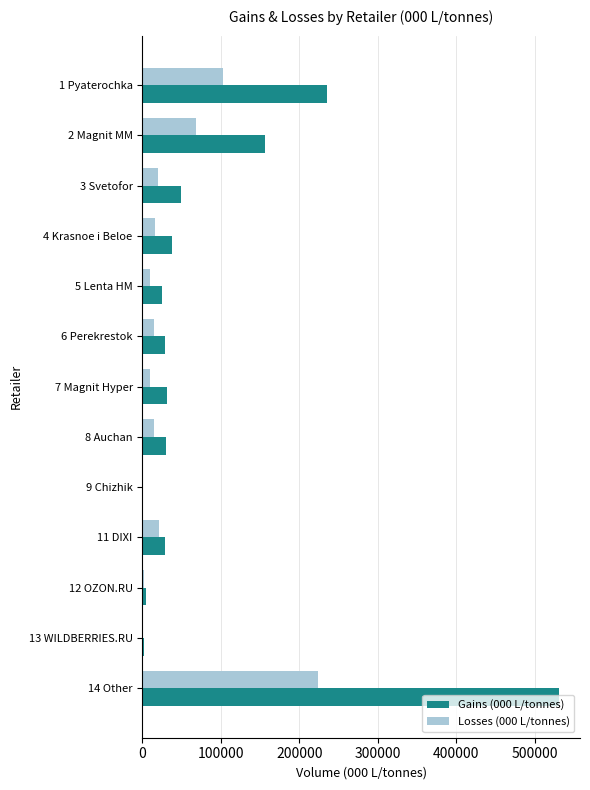

Between 1 Pyaterochka and 2 Magnit MM, which series saw the biggest shift?

Gains (000 L/tonnes)